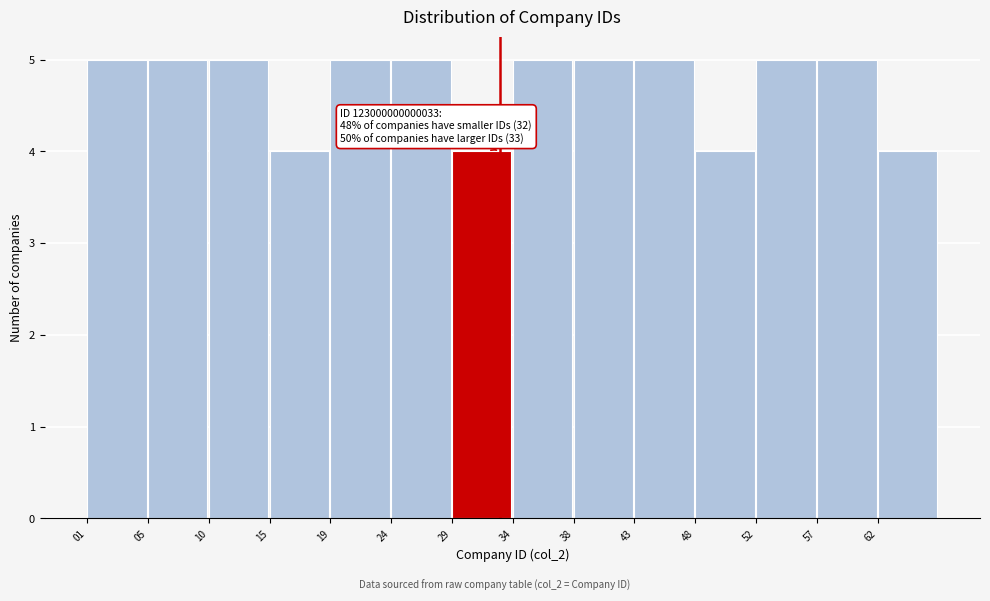

Reading left to right, transcribe all the data shown in this chart.

01=5	05=5	10=5	15=4	19=5	24=5	29=4	34=5	38=5	43=5	48=4	52=5	57=5	62=4